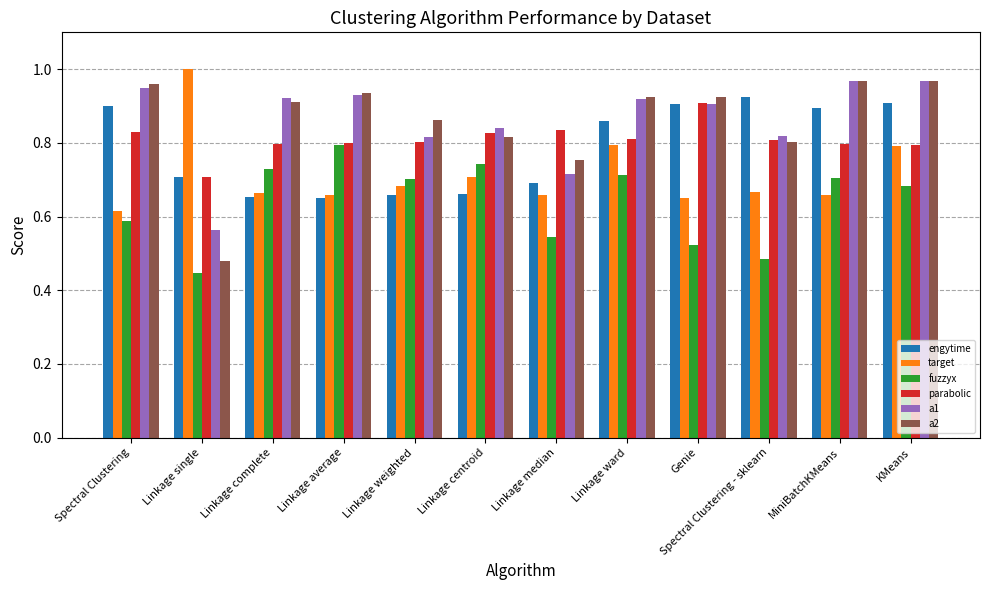

Which series changed the most between Linkage single and Linkage centroid?

a2